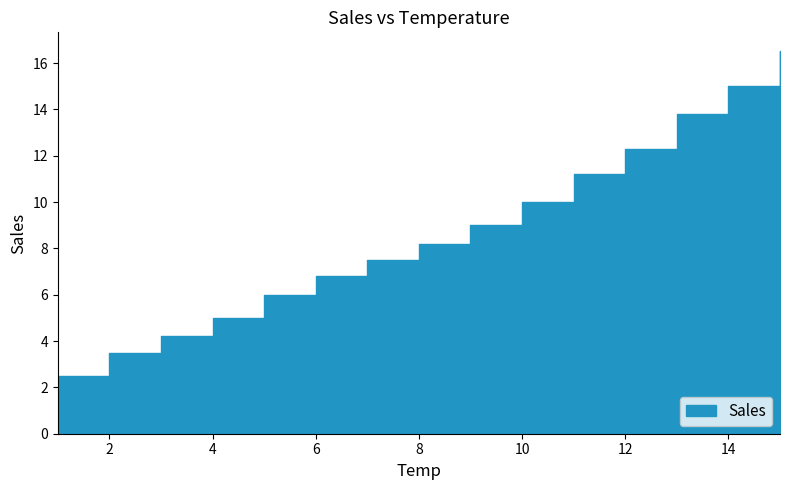

What is the smallest value displayed?

2.5